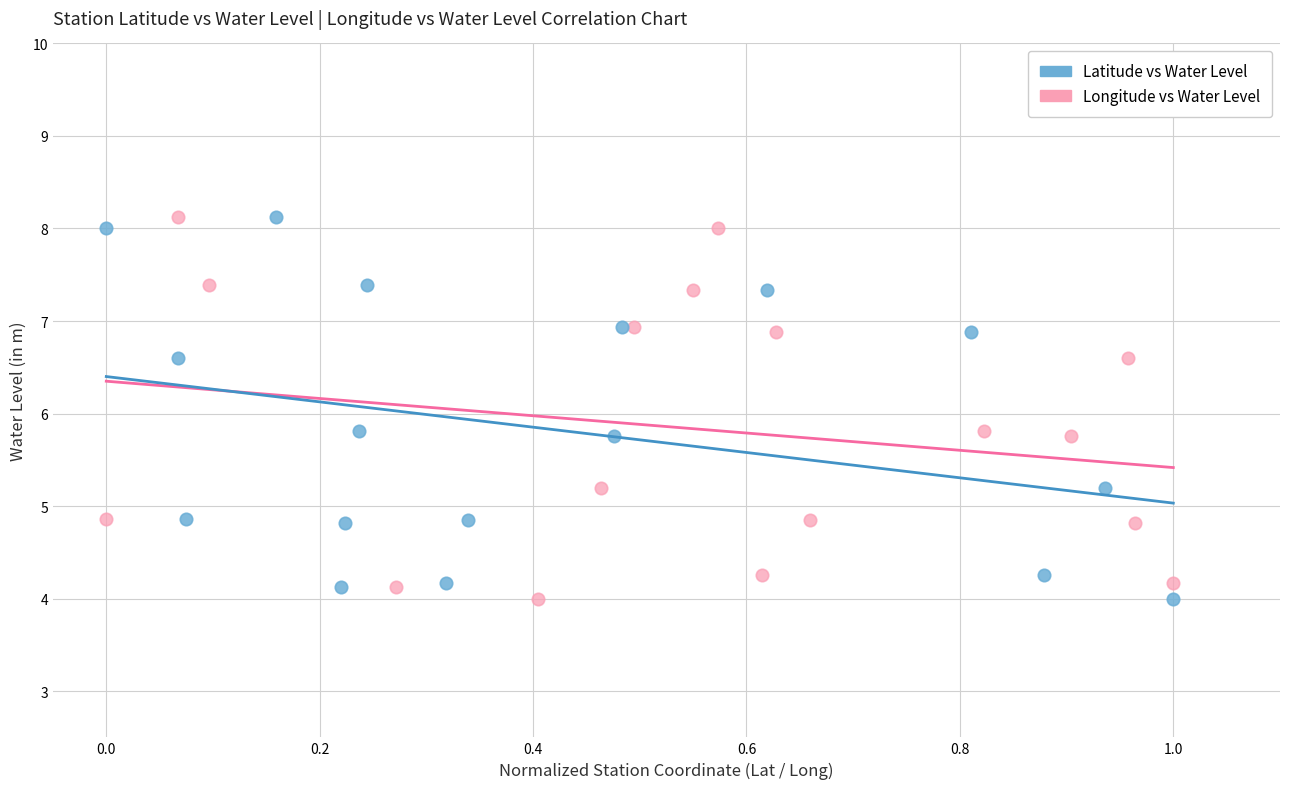

What are all the series names shown in the legend?

Latitude vs Water Level, Longitude vs Water Level